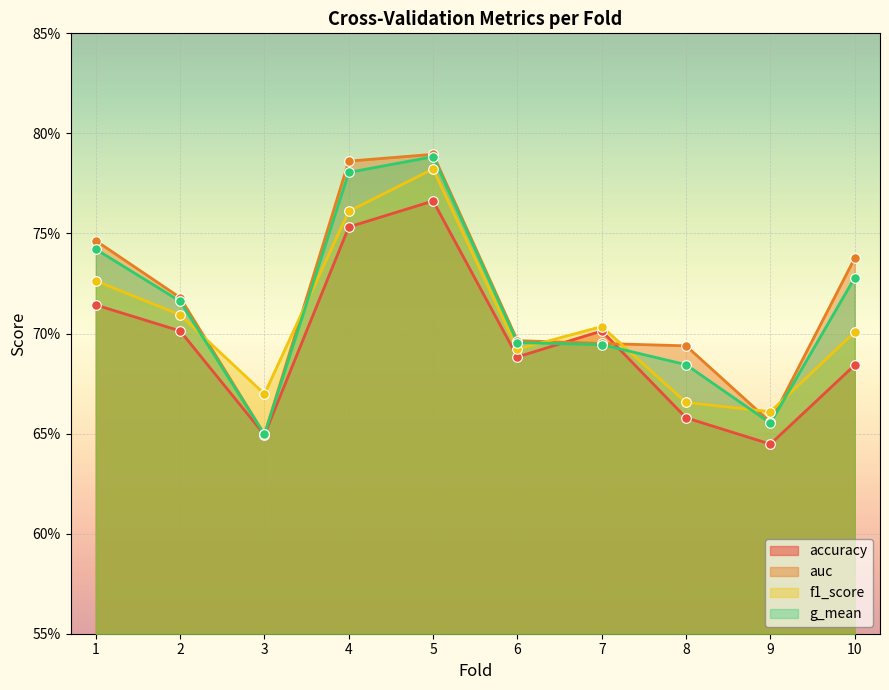

Which series has the widest spread of Y values?

auc